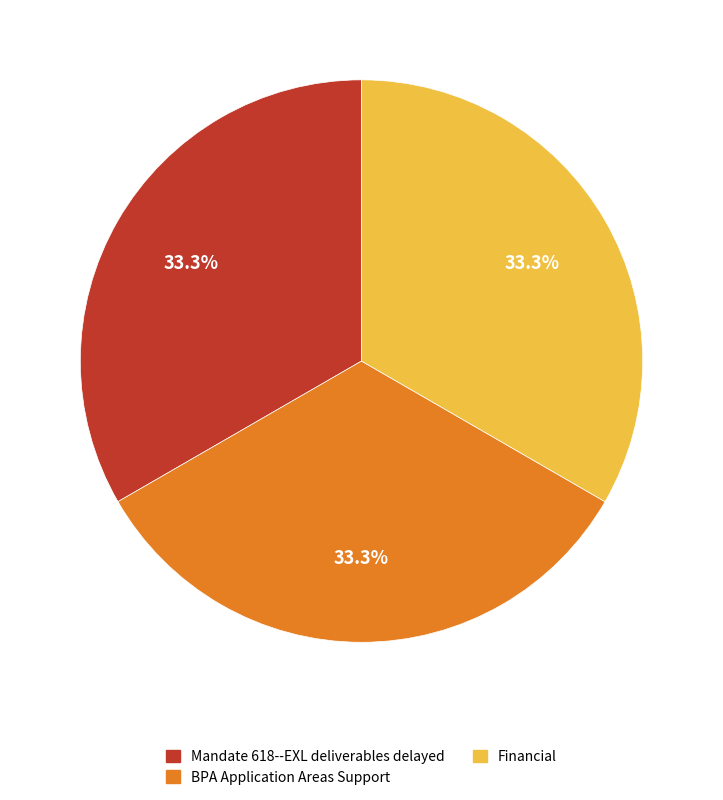

Count the number of slices in the pie.

3